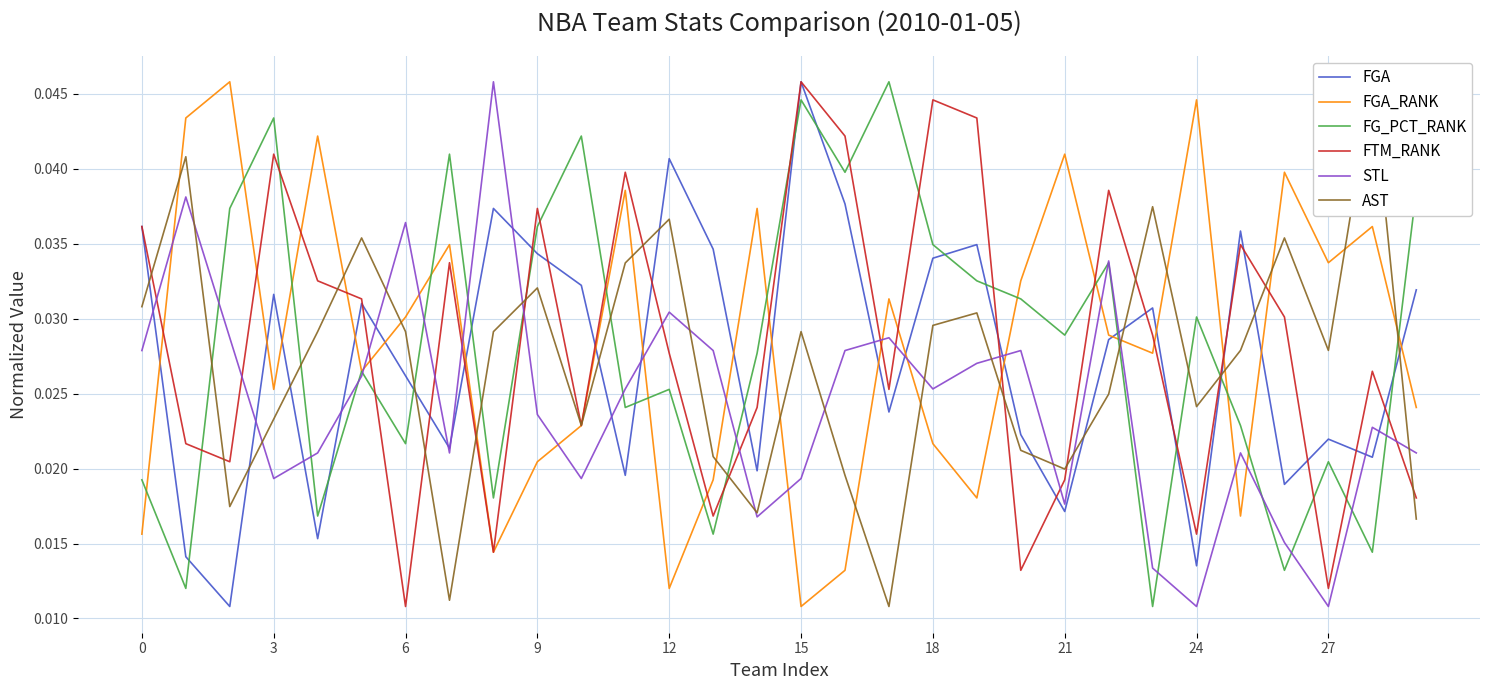

Which series has the largest total across all categories?

FGA_RANK